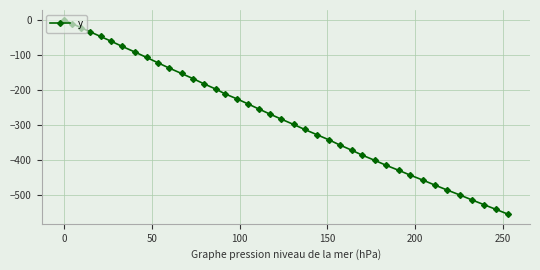

Count the number of data series in this chart.

1